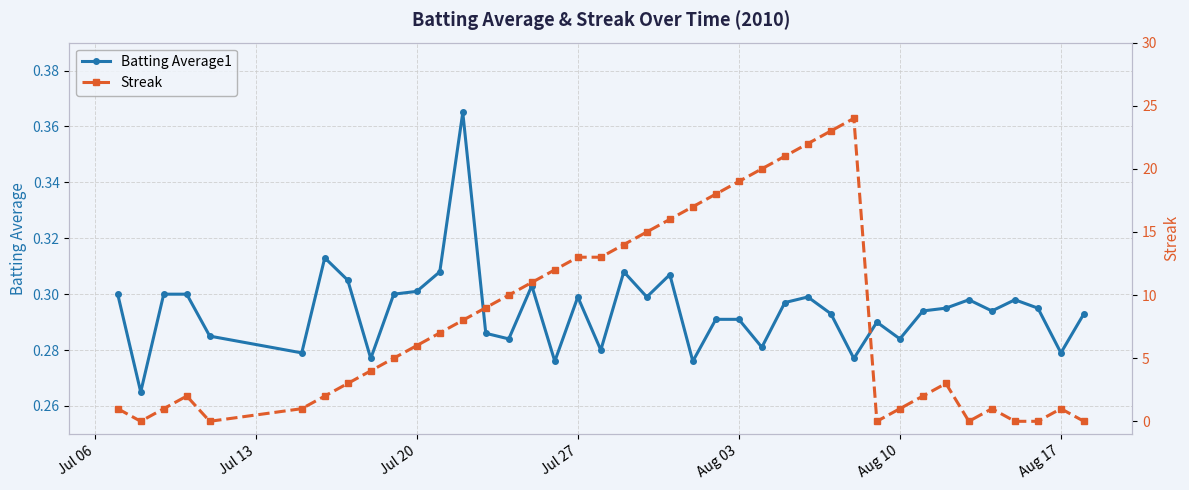

What is the difference between the maximum and minimum values in the Streak series?

24.0